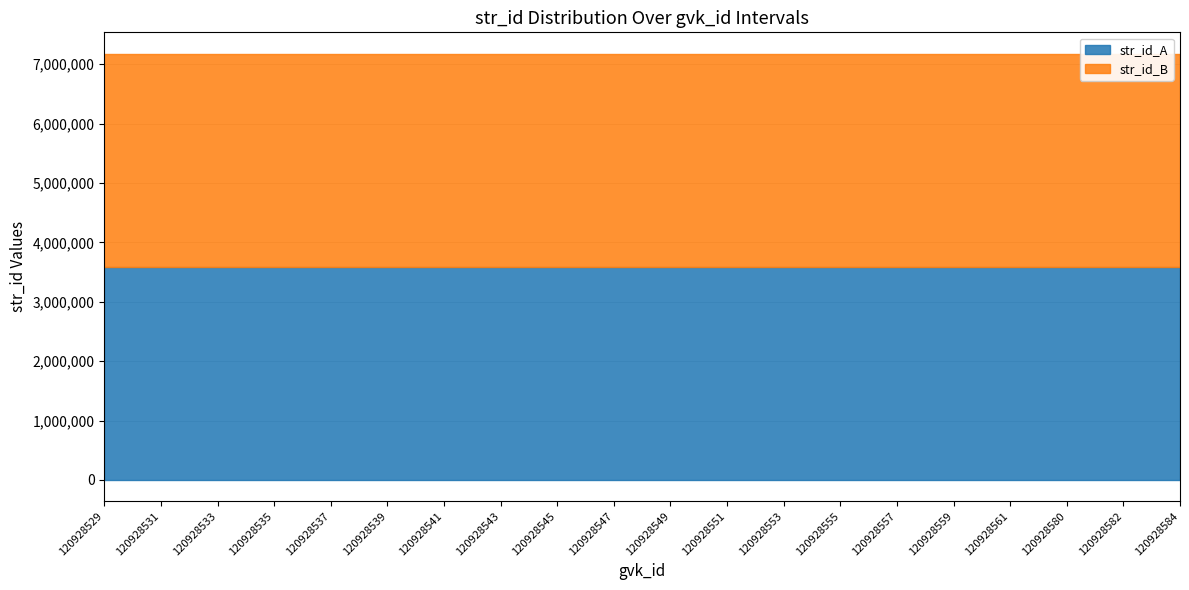

Is it true that str_id_A equals 3585102 at 120928545?

True